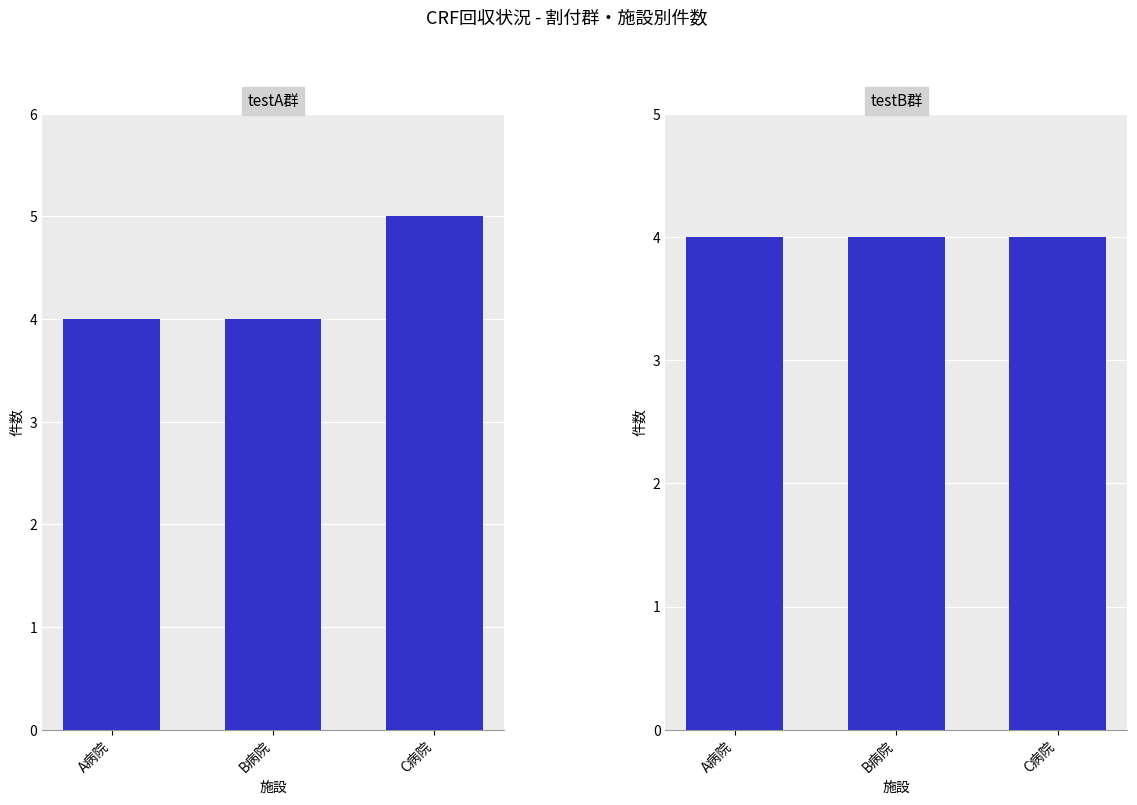

What is the maximum value shown in the chart?

5